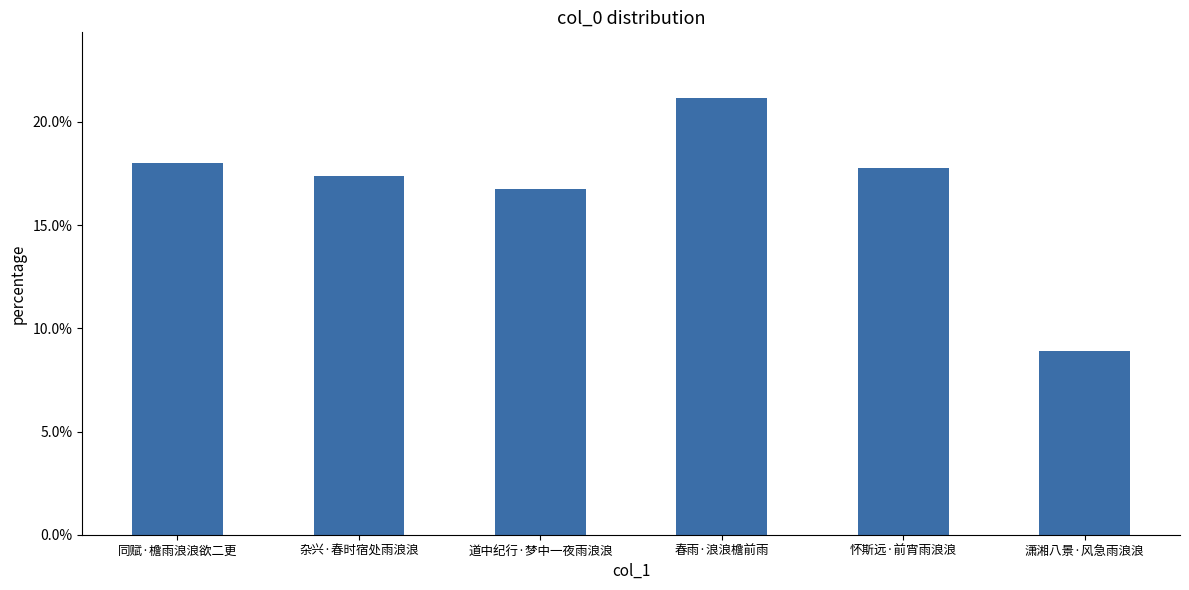

What is the value of the 3rd bar from the left?

0.2